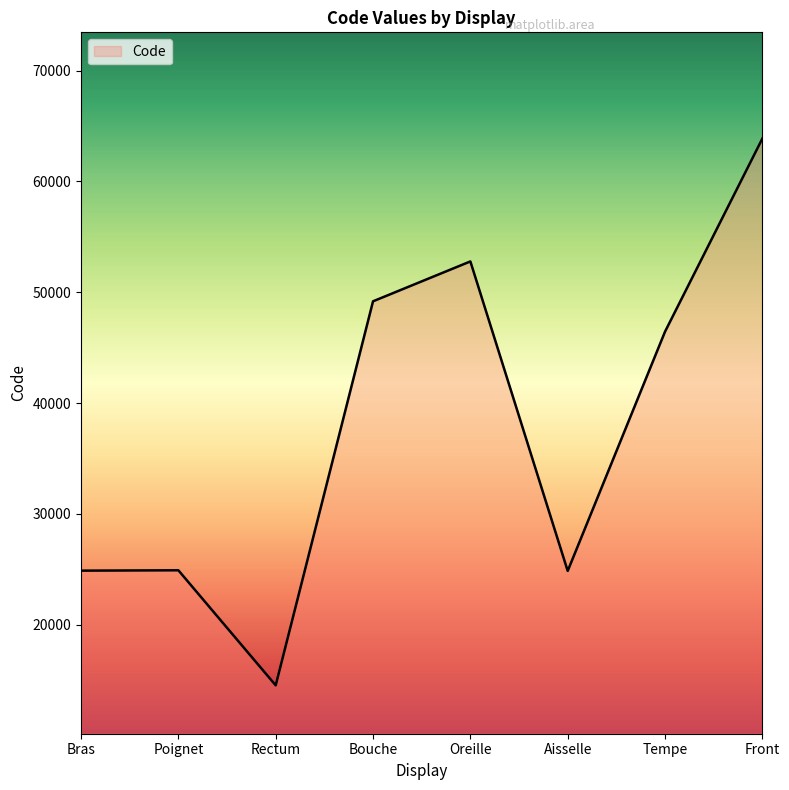

Between Rectum and Tempe, which is larger?

Tempe